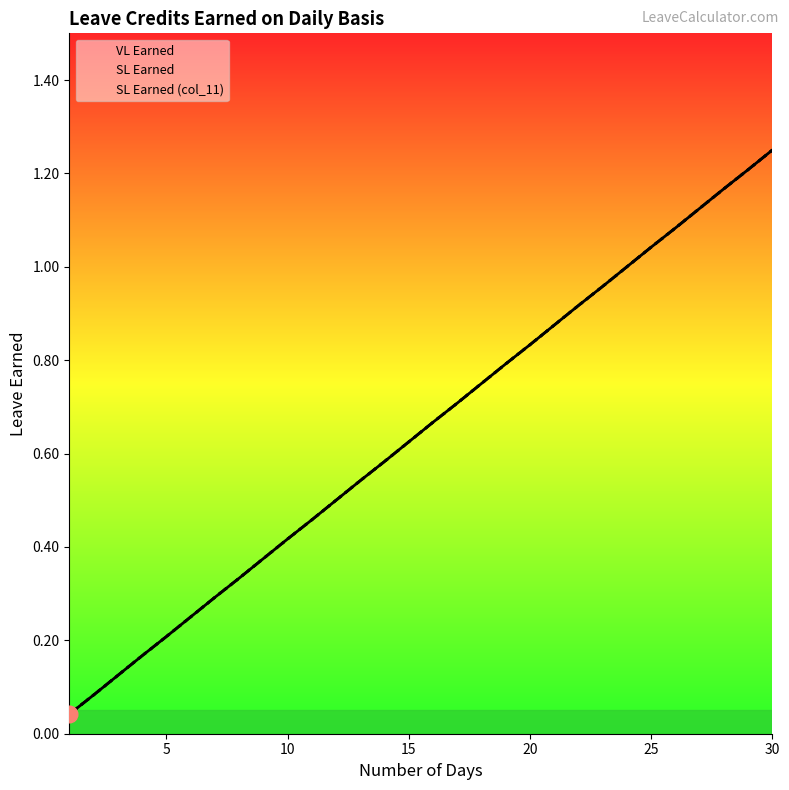

The VL Earned series shows 0.5 at 16. True or false?

False